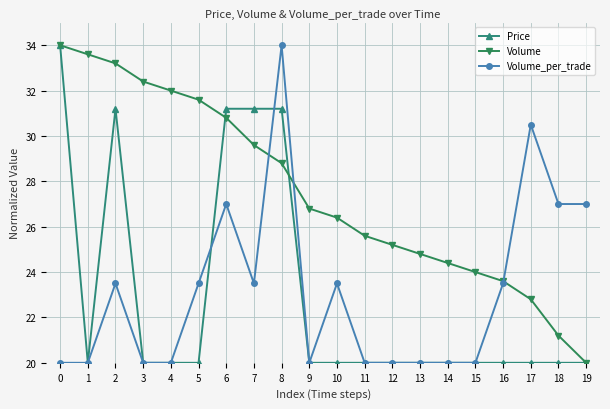

Where is the first local minimum for Price?

1